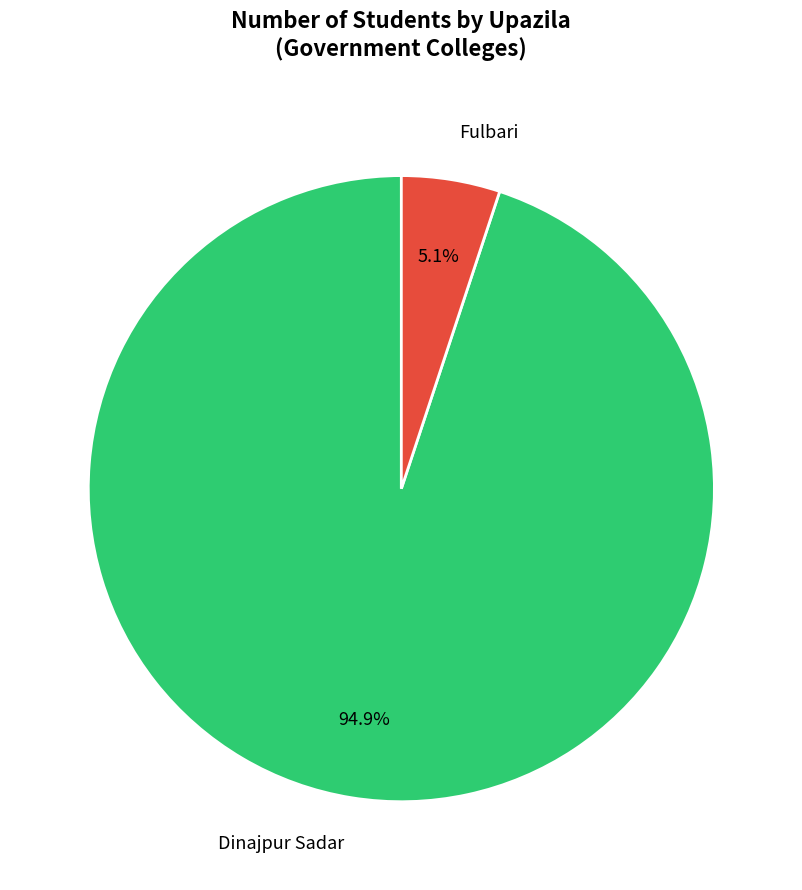

Which slice is the largest?

Dinajpur Sadar